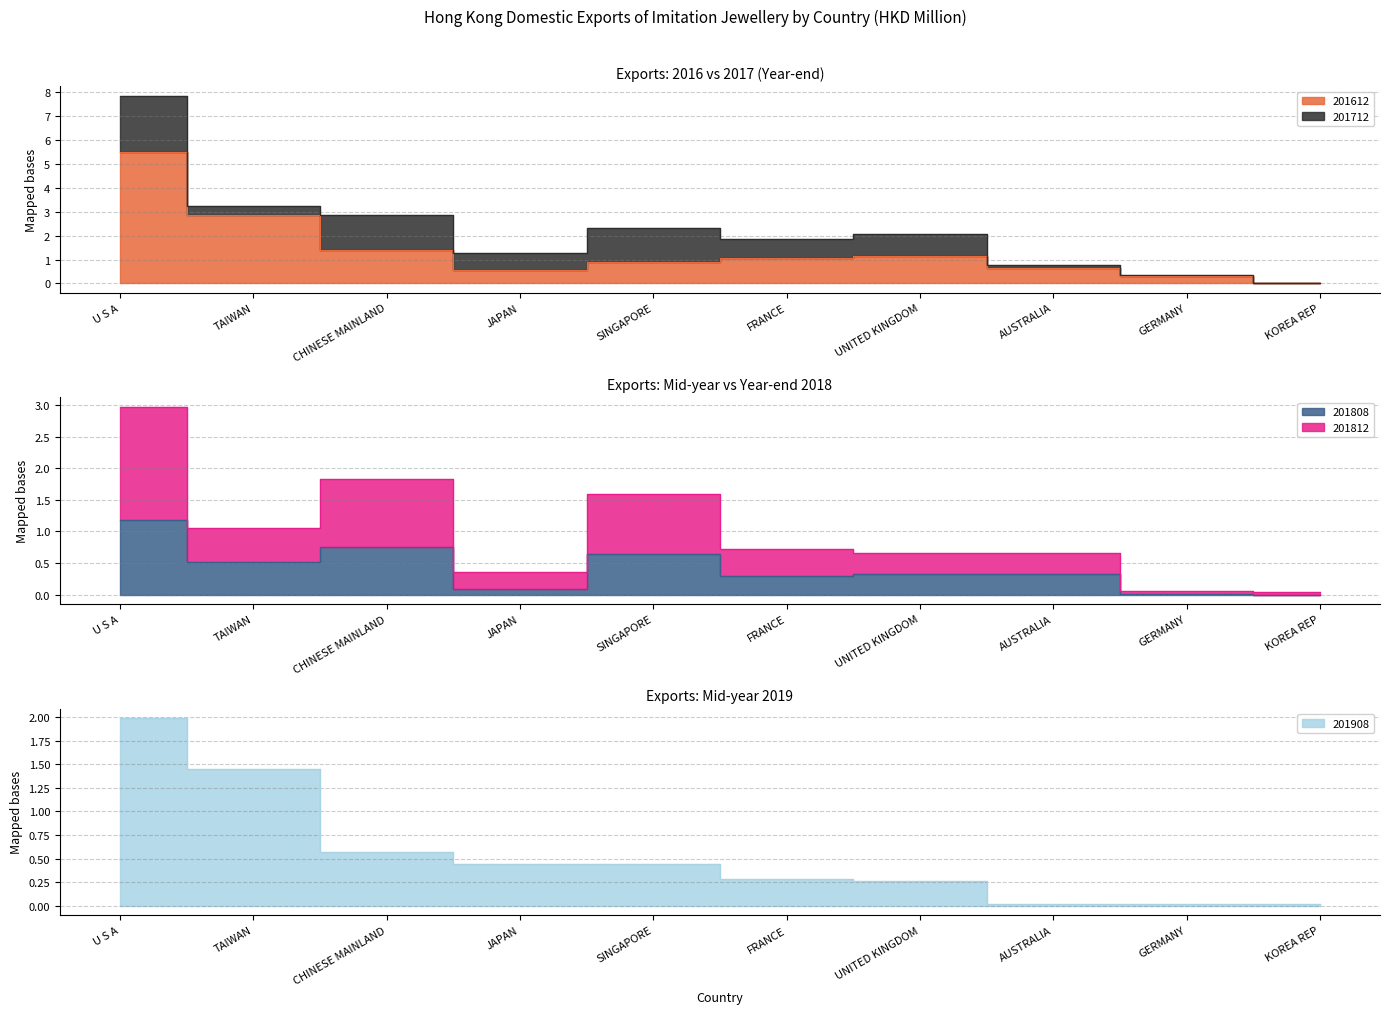

Between TAIWAN and UNITED KINGDOM, which series saw the biggest shift?

201612